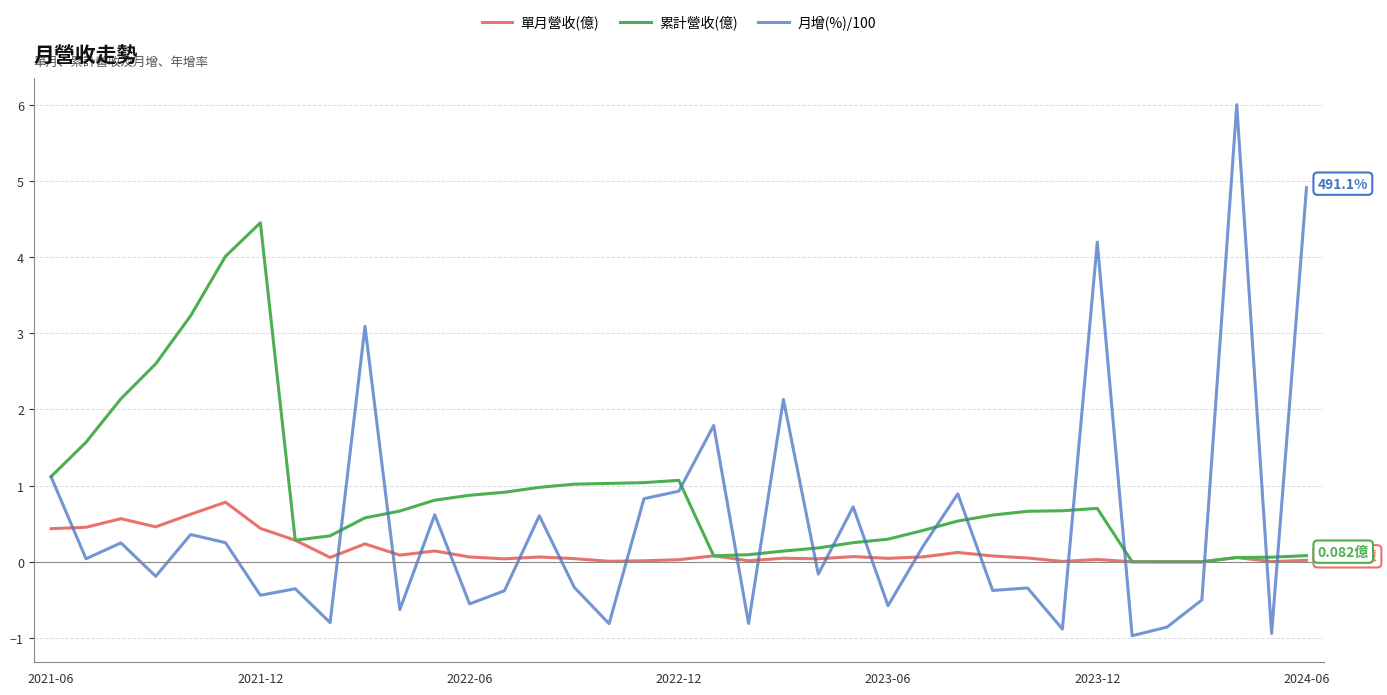

True or false: 單月營收(億) and 月增(%)/100 cross at least once.

True